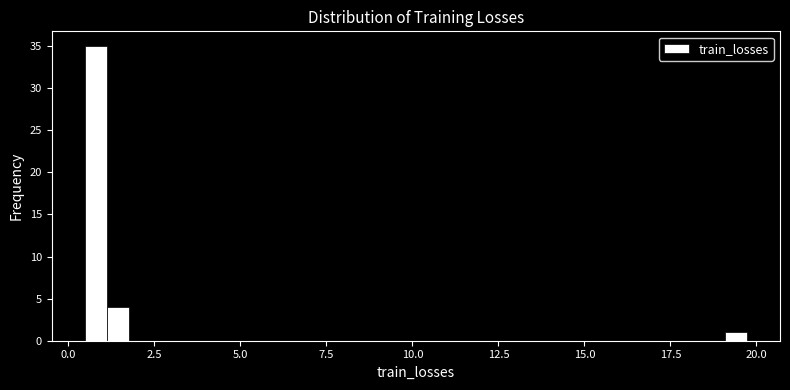

Read against the x-axis, roughly where is the centre of the tallest bar?

1.0